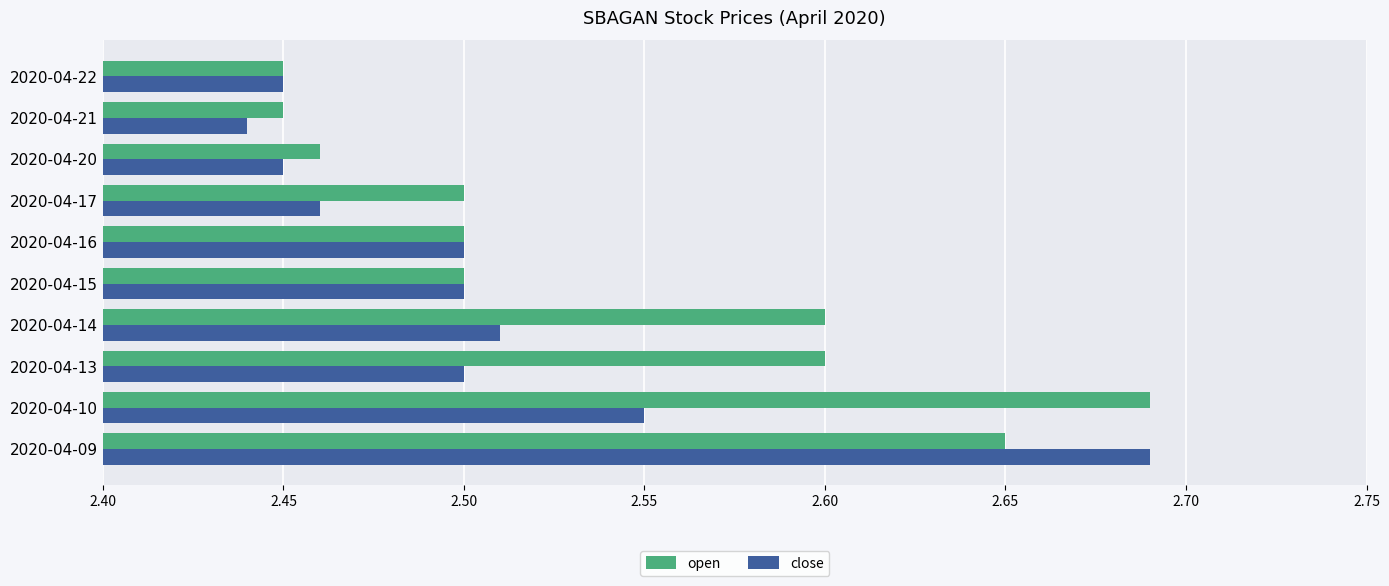

Where is close nearest to the value 2?

2020-04-21